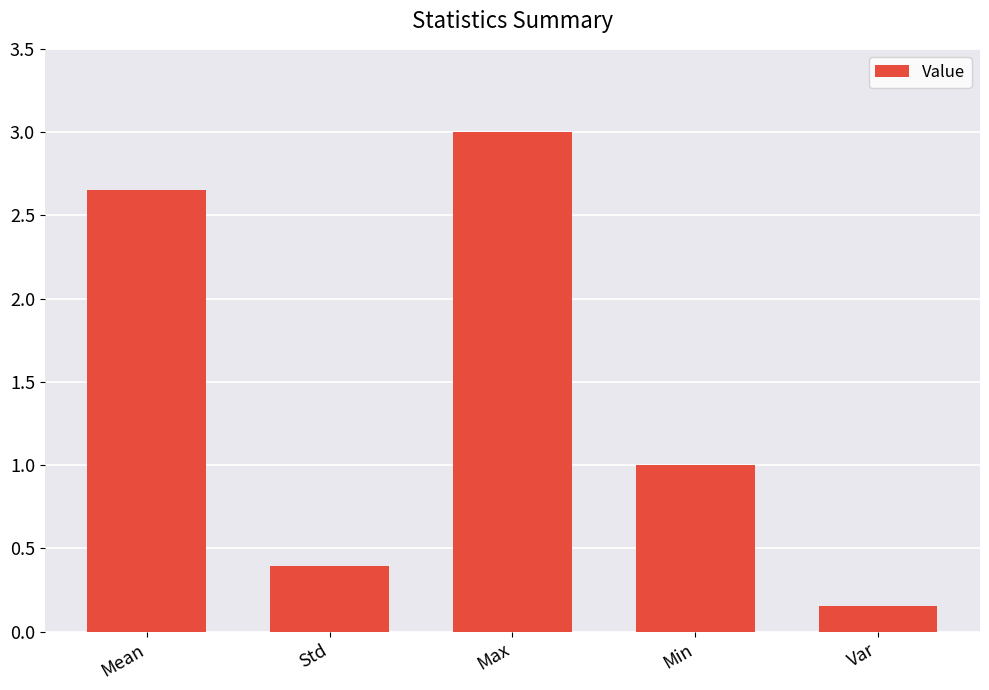

The chart shows a value of 1.5 at Mean. True or false?

False